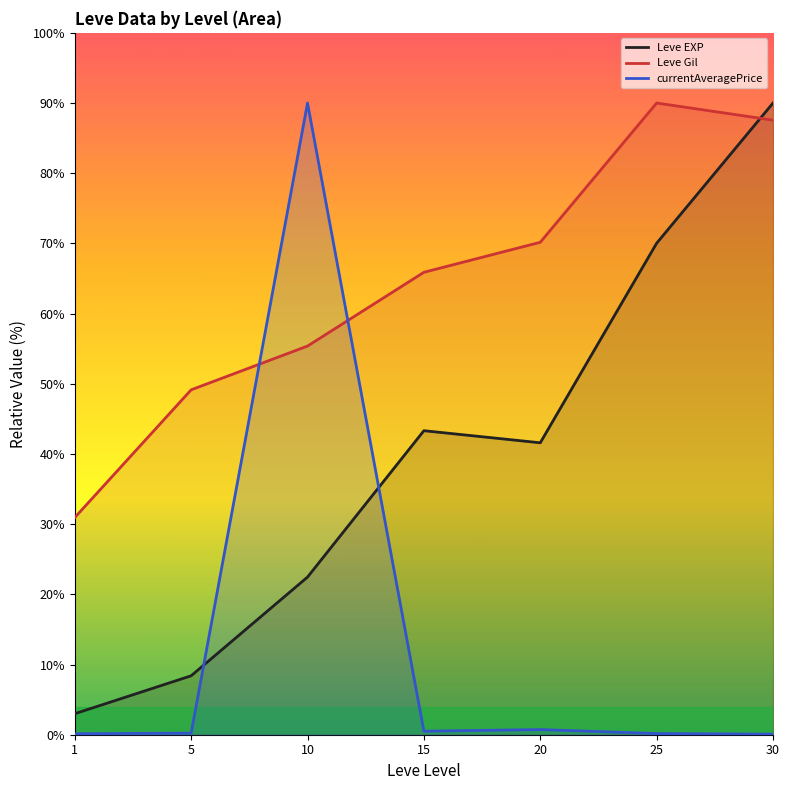

Is the value of currentAveragePrice at 15 greater than the value of Leve Gil at 30?

No